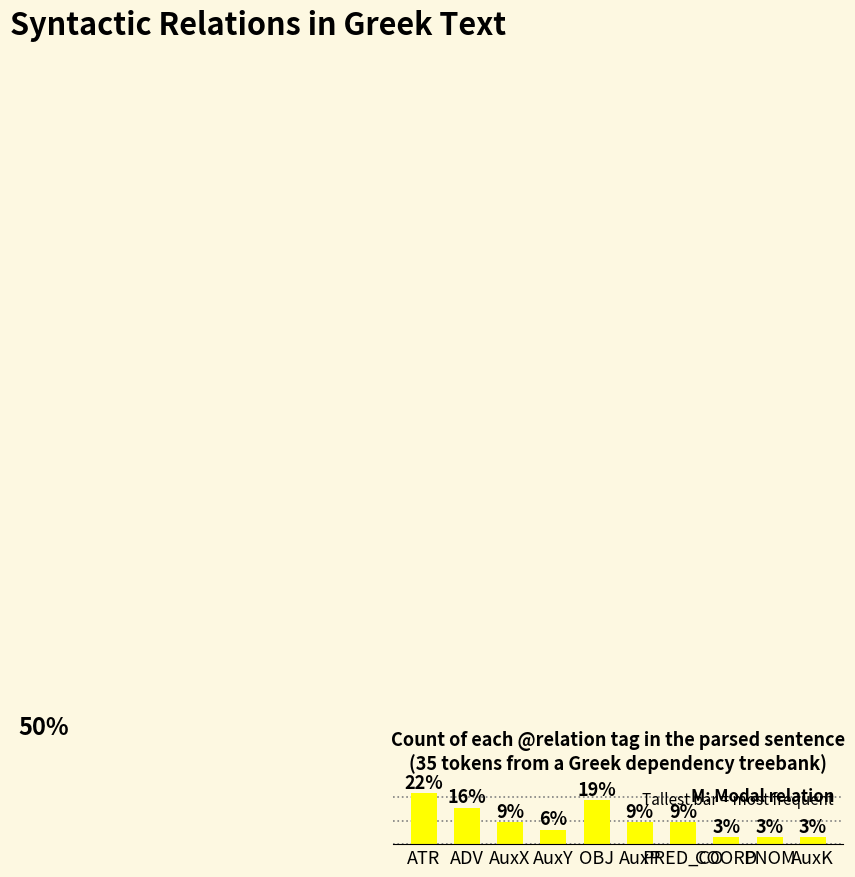

What is the change in value from ADV to AuxK?

-12.5